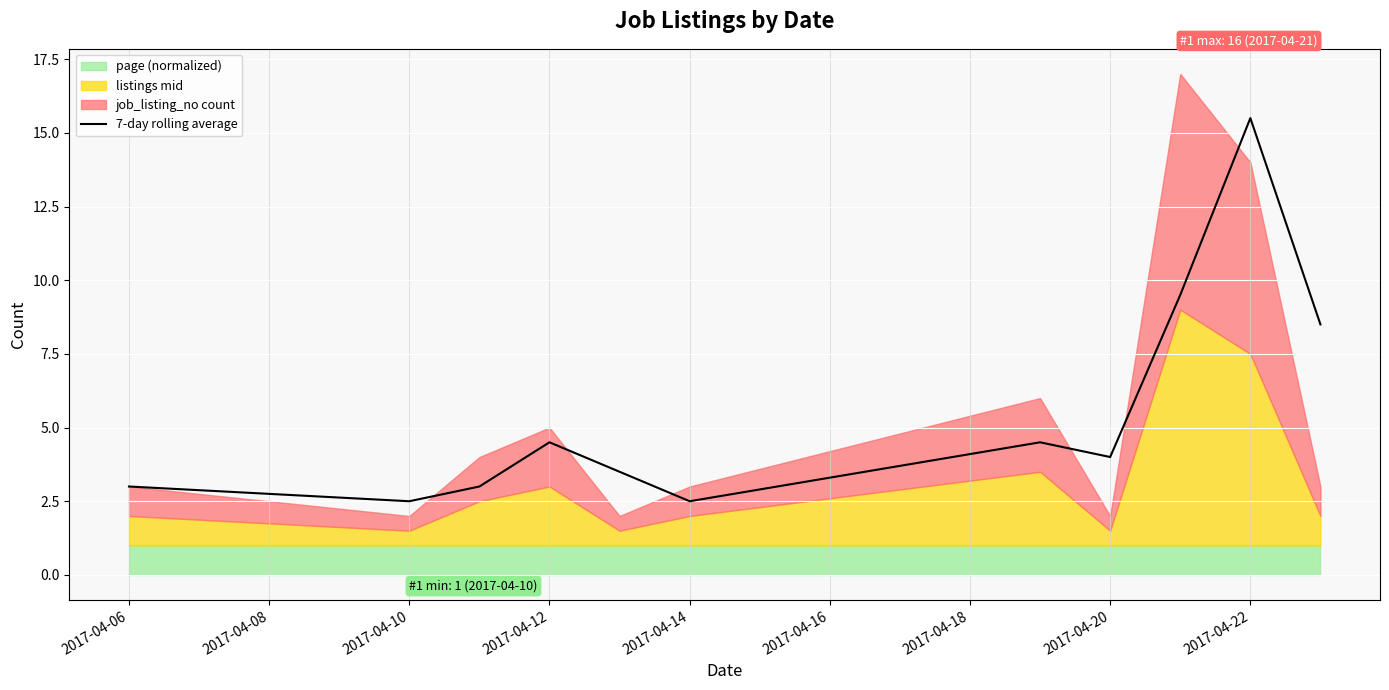

What is the minimum value for 7-day rolling average?

2.5